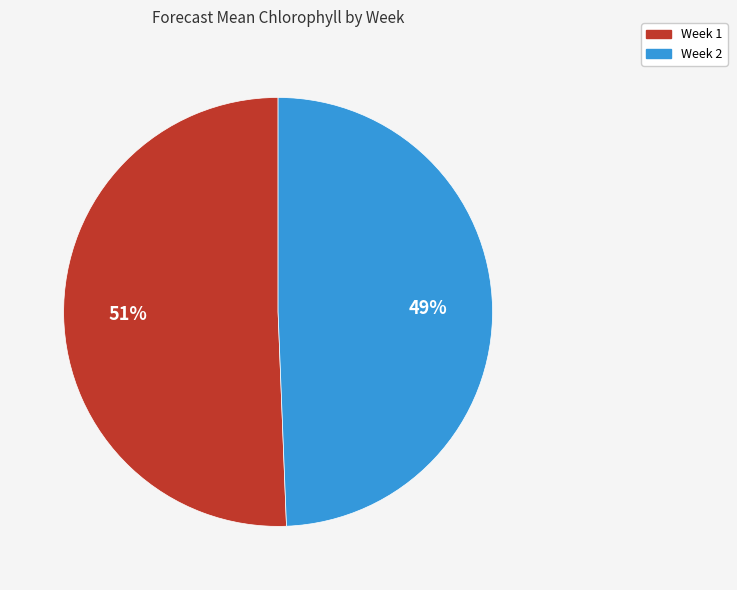

Between Week 1 and Week 2, which is larger?

Week 1